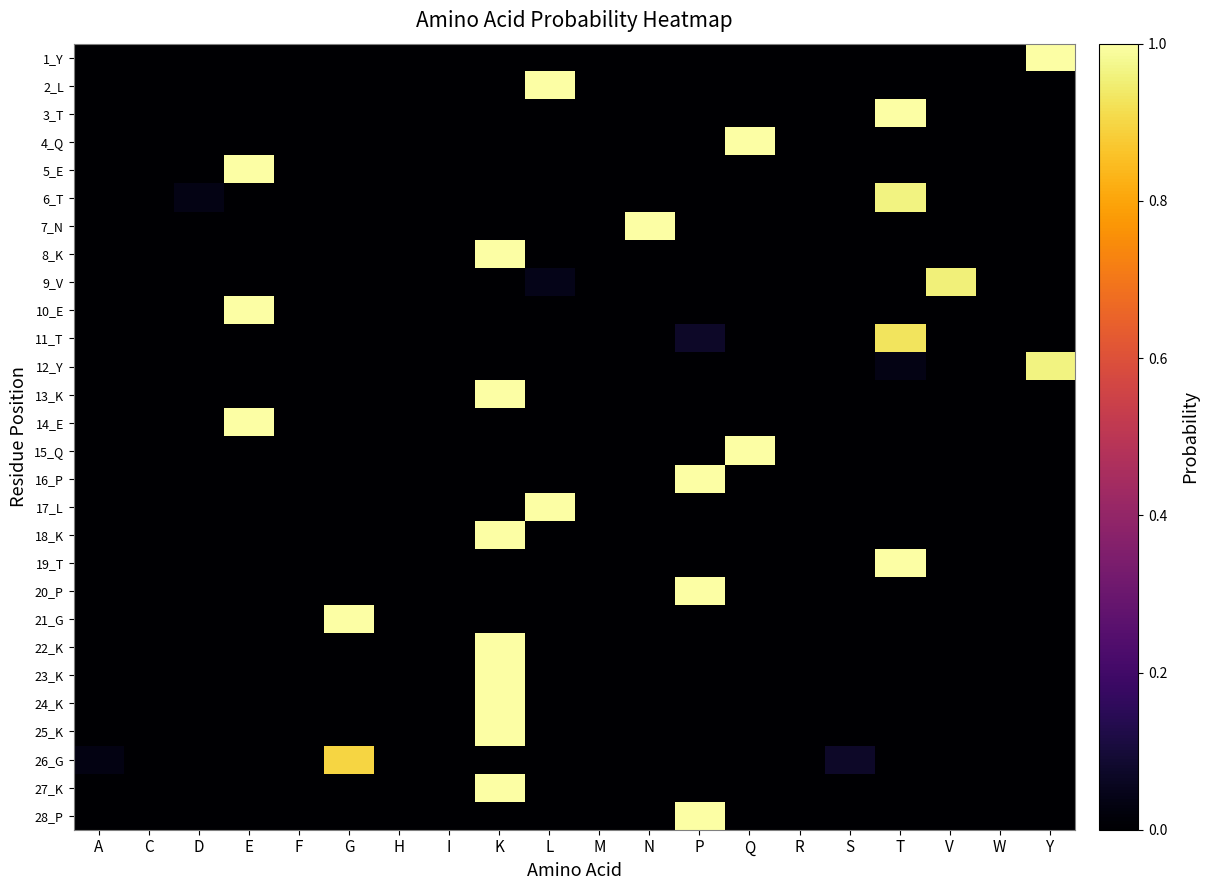

At how many categories does at least one series exceed 0?

13